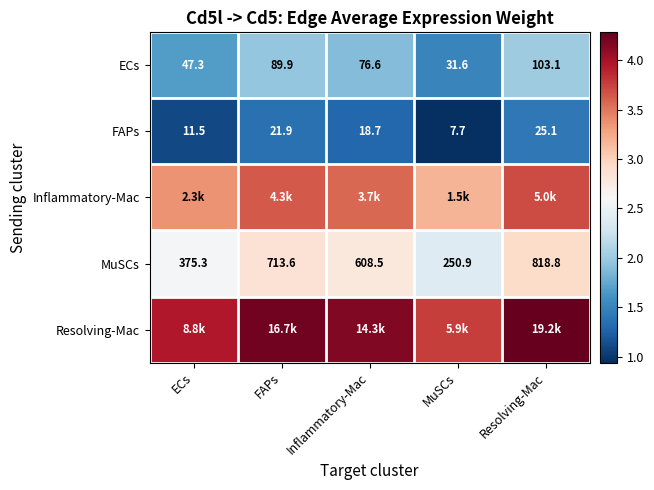

At which label does FAPs first exceed 18?

FAPs